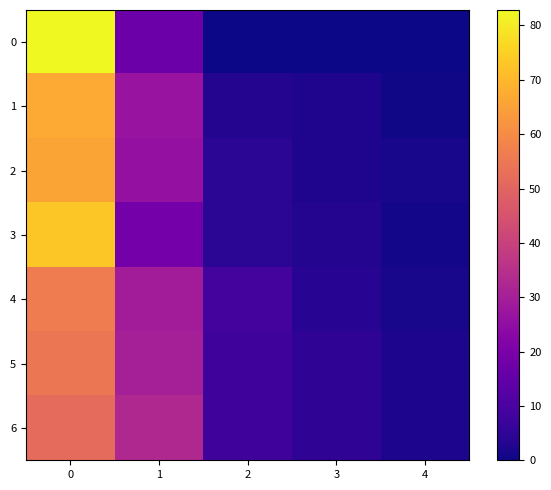

Rank the series at 2 from lowest to highest value.

0, 1, 3, 2, 5, 6, 4